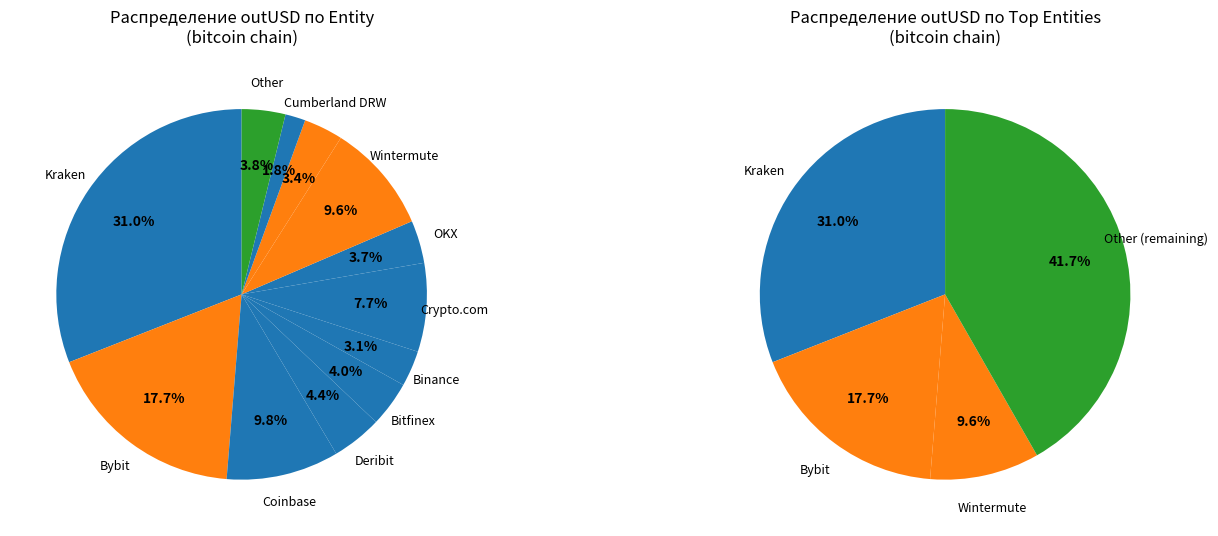

How many slices are in this pie chart?

12